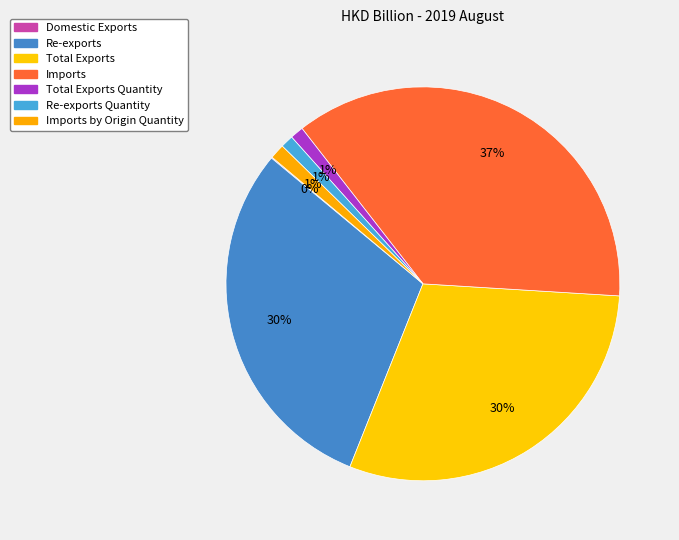

Count the number of slices in the pie.

7